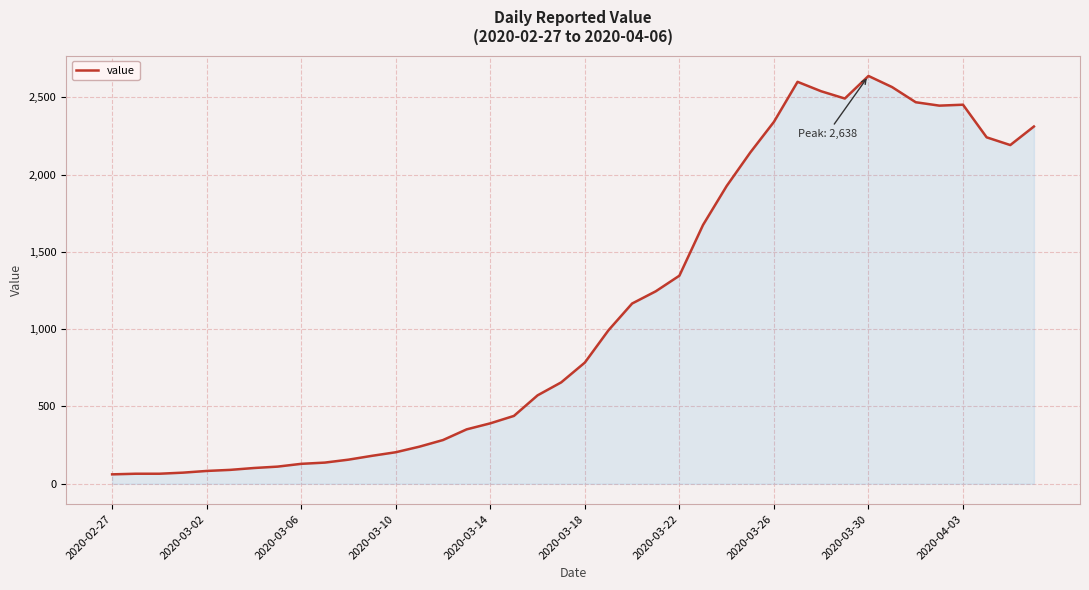

What is the difference between the maximum and minimum values?

2577